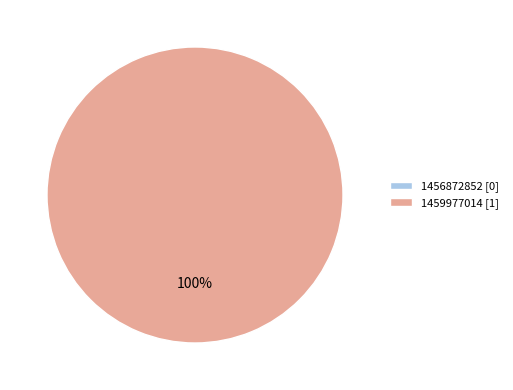

To the nearest percent, what is the difference between the 1456872852 and 1459977014 slice percentages?

100%